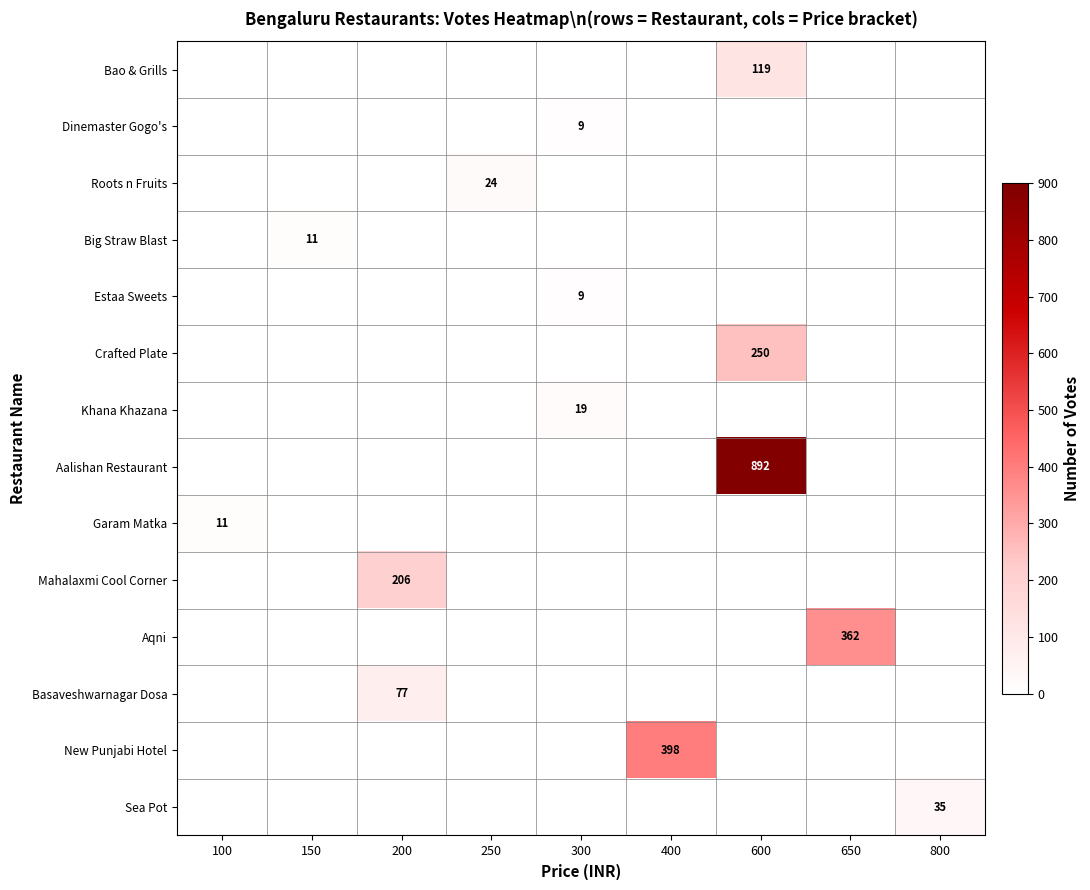

True or false: Crafted Plate has a value of 128 at 600.

False